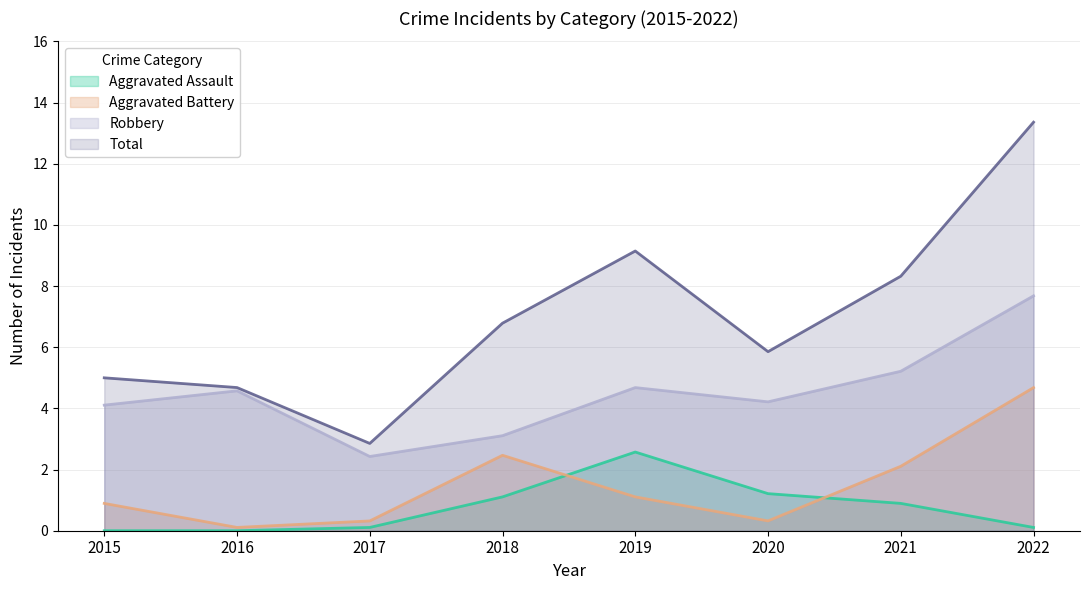

In Robbery, how many points are higher than both neighbors (excluding endpoints)?

2